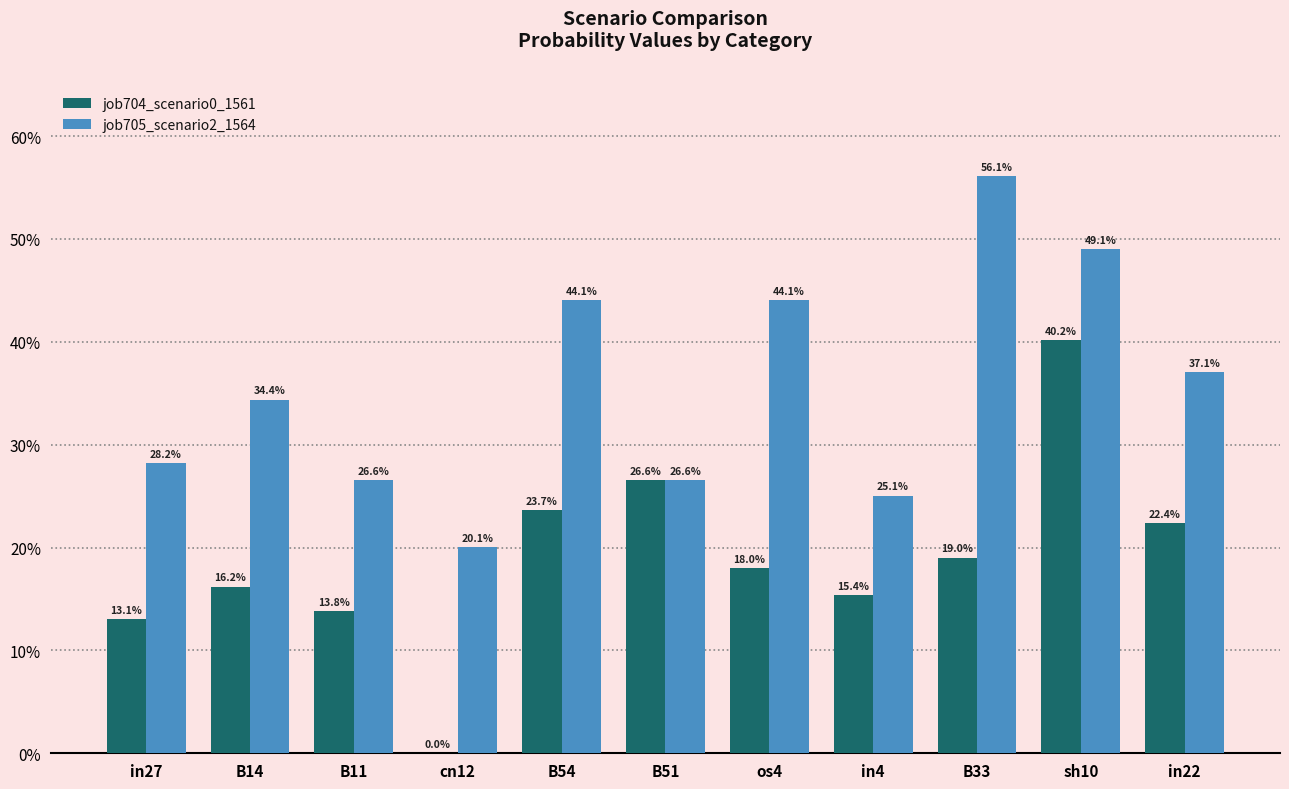

What are all the series names shown in the legend?

job704_scenario0_1561, job705_scenario2_1564